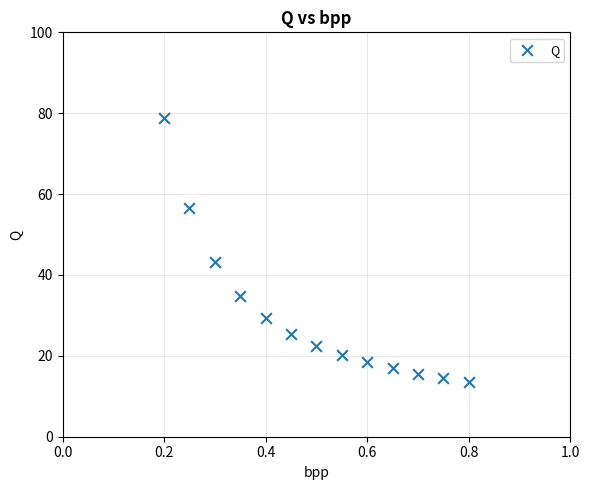

What Y value in the scatter plot is closest to 46?

43.1